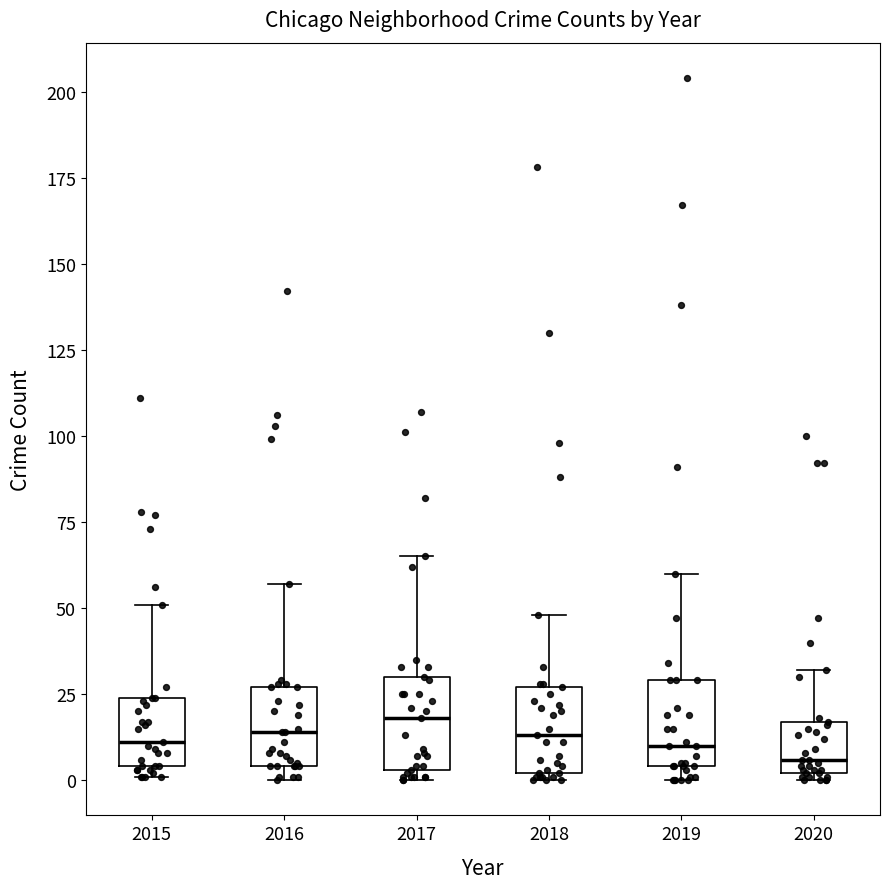

Reading left to right, transcribe this box plot: for each box, give where its median line is, the range the box spans, and where its two whiskers end, as read against the y-axis. The values are not printed on the chart, so give them approximately, as read against the axis.

2015: median 10, box 5 to 25, whiskers 0 to 50
2016: median 15, box 5 to 25, whiskers 0 to 55
2017: median 20, box 5 to 30, whiskers 0 to 65
2018: median 15, box 0 to 25, whiskers 0 (just below the box's lower edge) to 50
2019: median 10, box 5 to 30, whiskers 0 to 60
2020: median 5, box 0 to 15, whiskers 0 (just below the box's lower edge) to 30